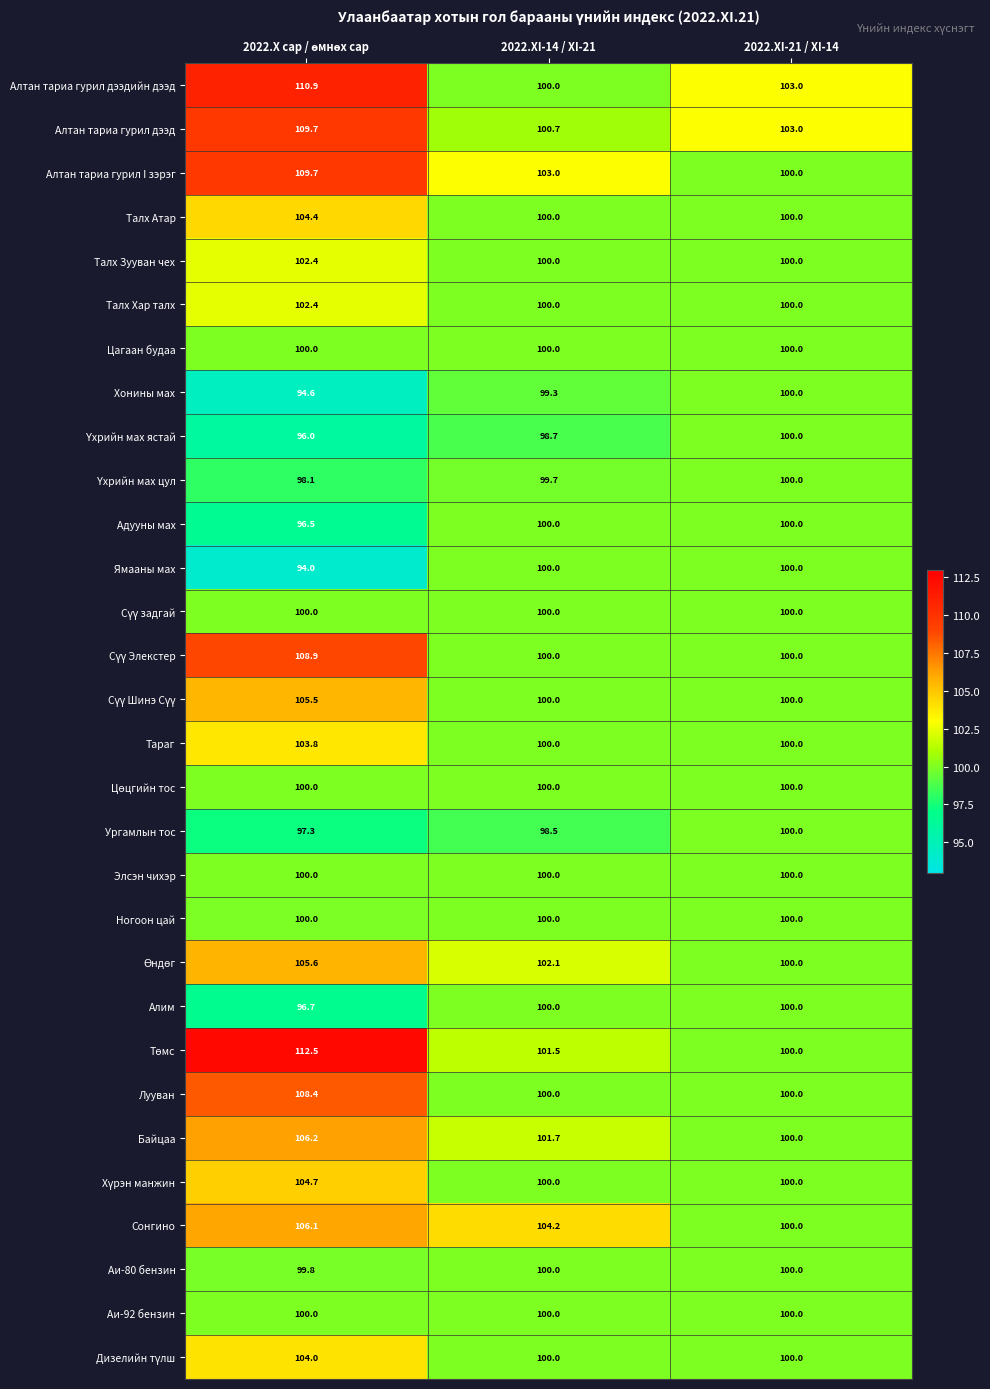

What is the difference between the highest and lowest values at 2022.XI-21 / XI-14?

3.0